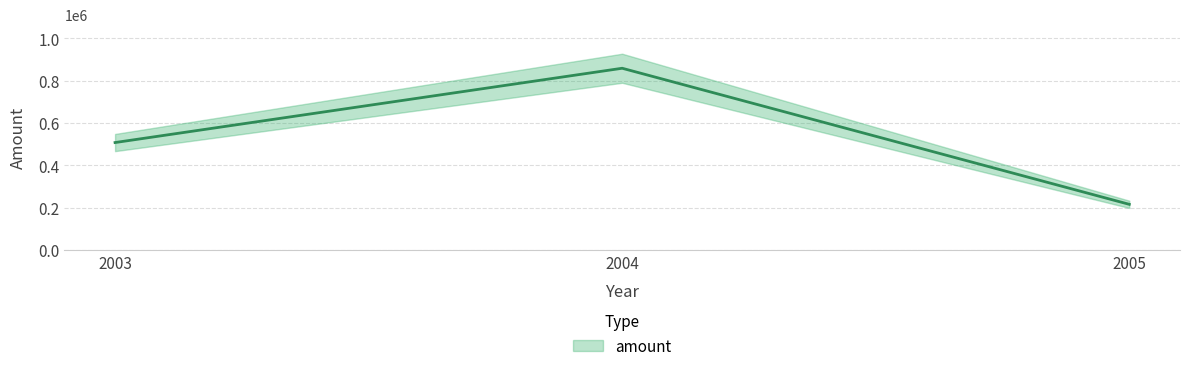

How many data points are less than 507735?

1